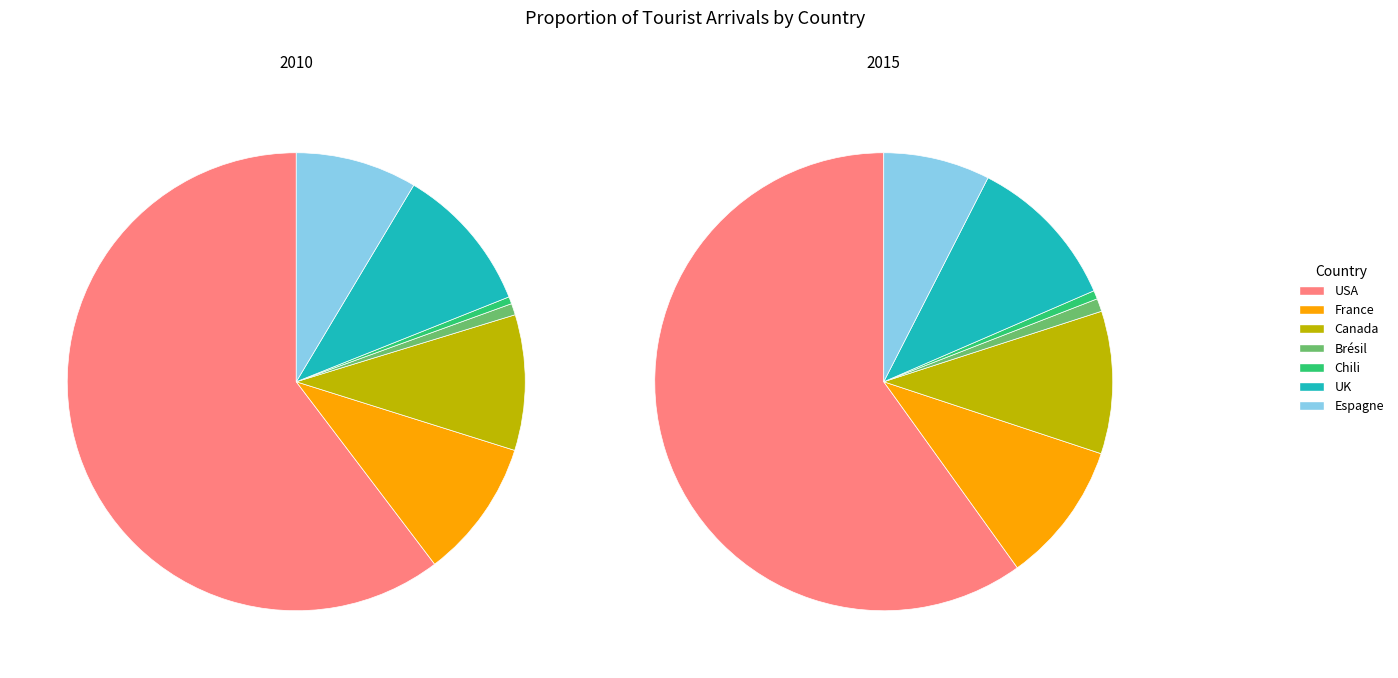

What percentage is NOT represented by USA?

39.7%